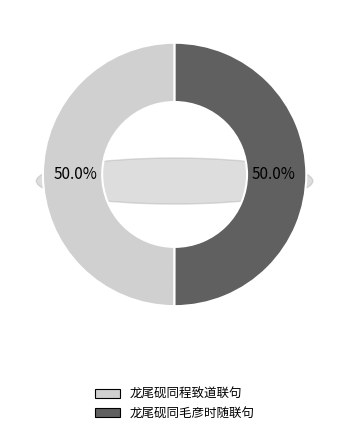

The 龙尾砚同毛彦时随联句 slice represents 40% of the pie. True or false?

False